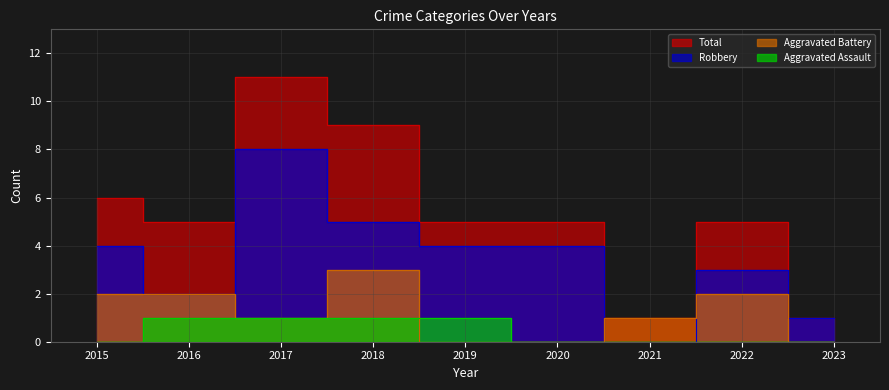

True or false: Total has a value of 1 at 2023.

False